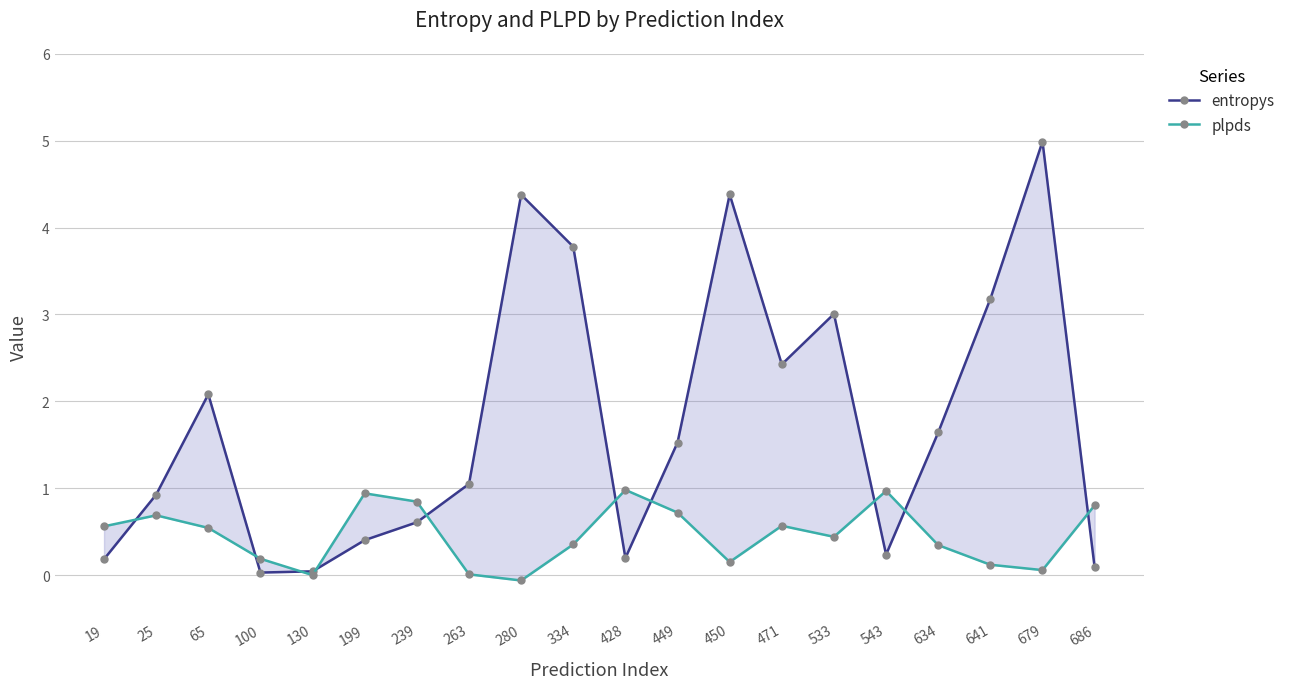

How many values in plpds are below zero?

2